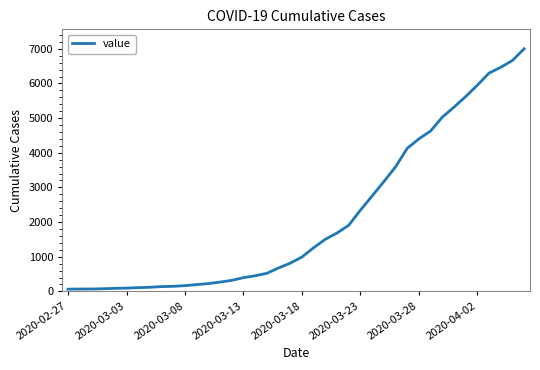

What is the difference between the maximum and minimum values?

6938